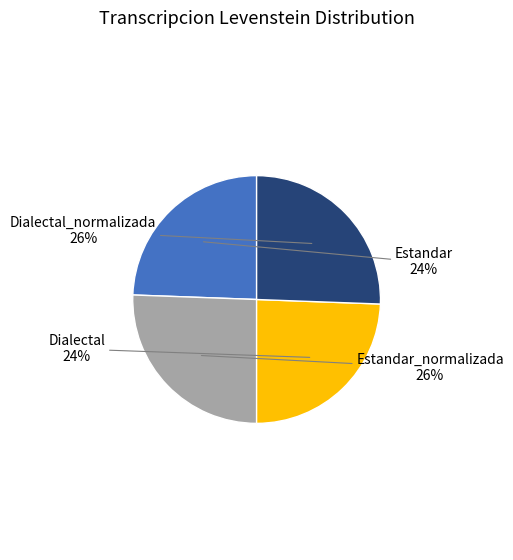

How many segments does this pie chart have?

4